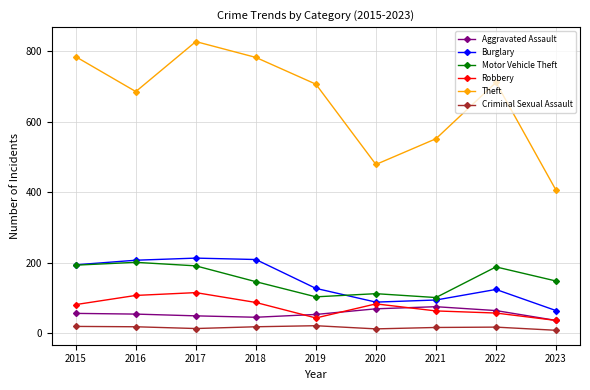

Does the chart display data point markers on the line(s)?

Yes